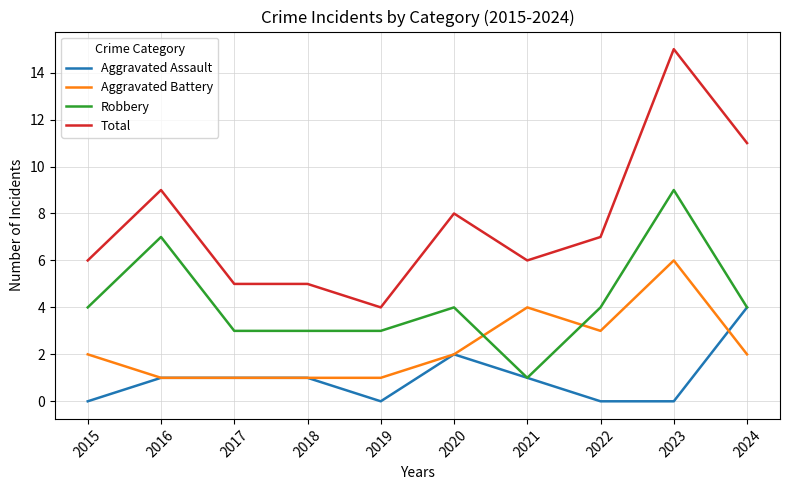

Which series has the largest total across all categories?

Total